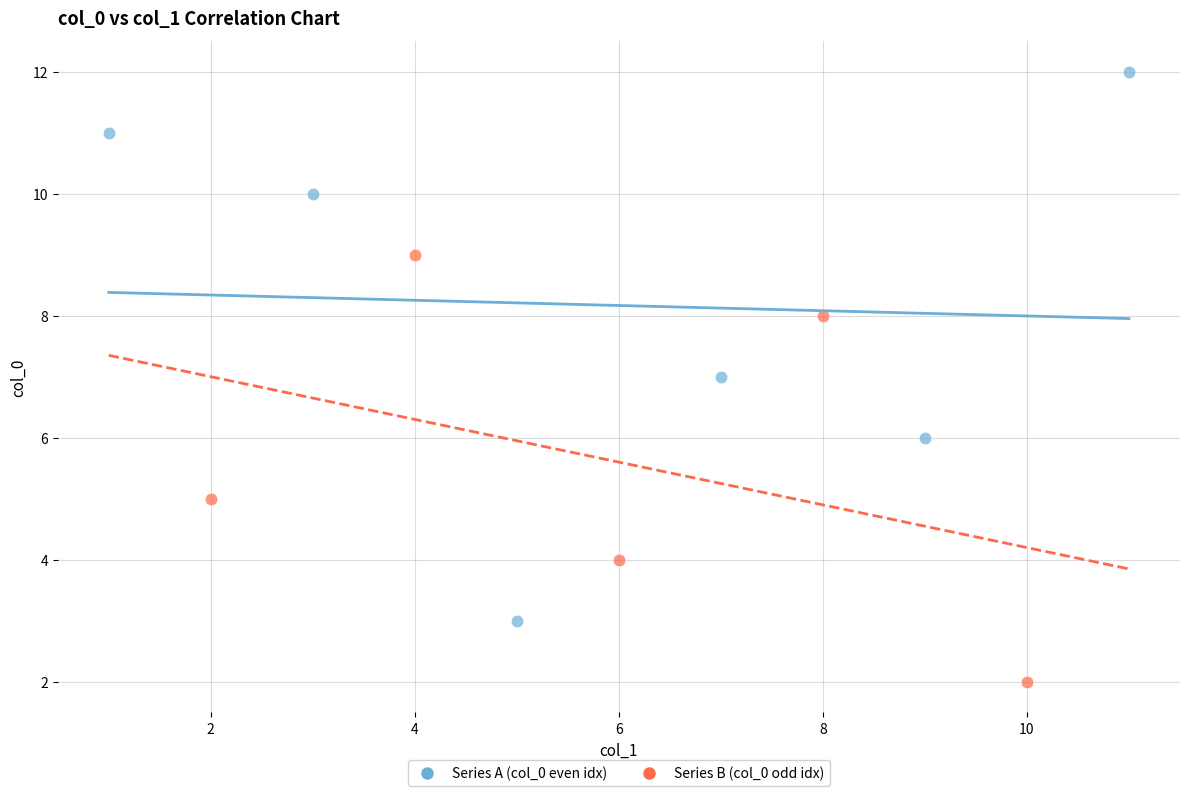

Which series contains the lowest Y value?

Series B (col_0 odd idx)